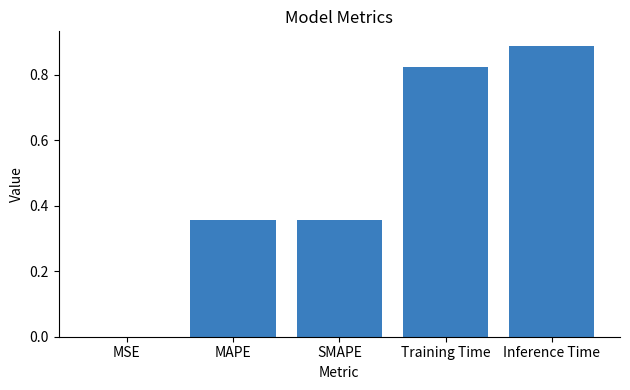

What is the sum of the values at SMAPE and MAPE?

0.7